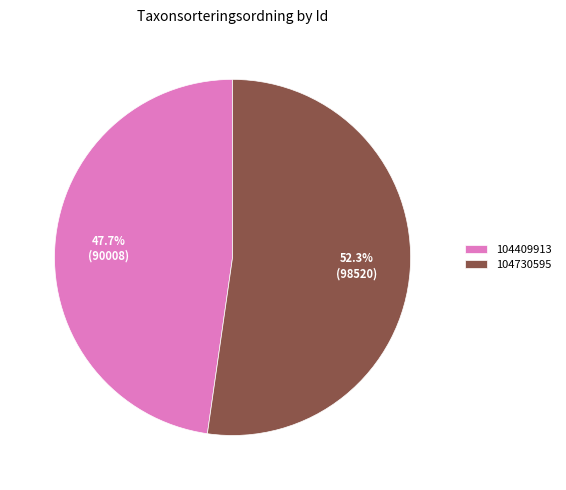

True or false: 104730595 accounts for 52% of the total.

True